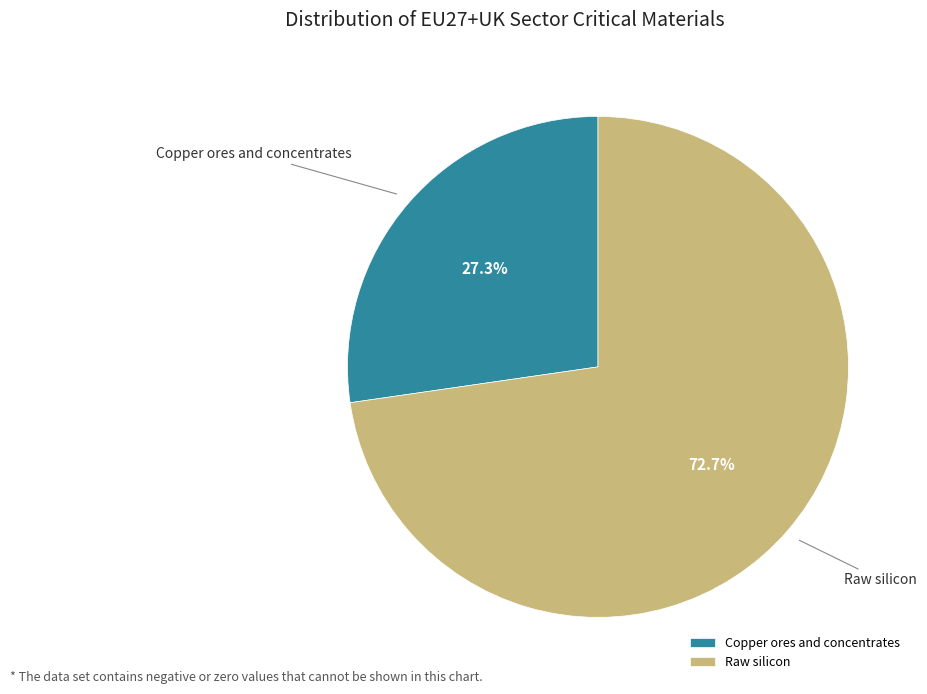

Which slice is the largest?

Raw silicon